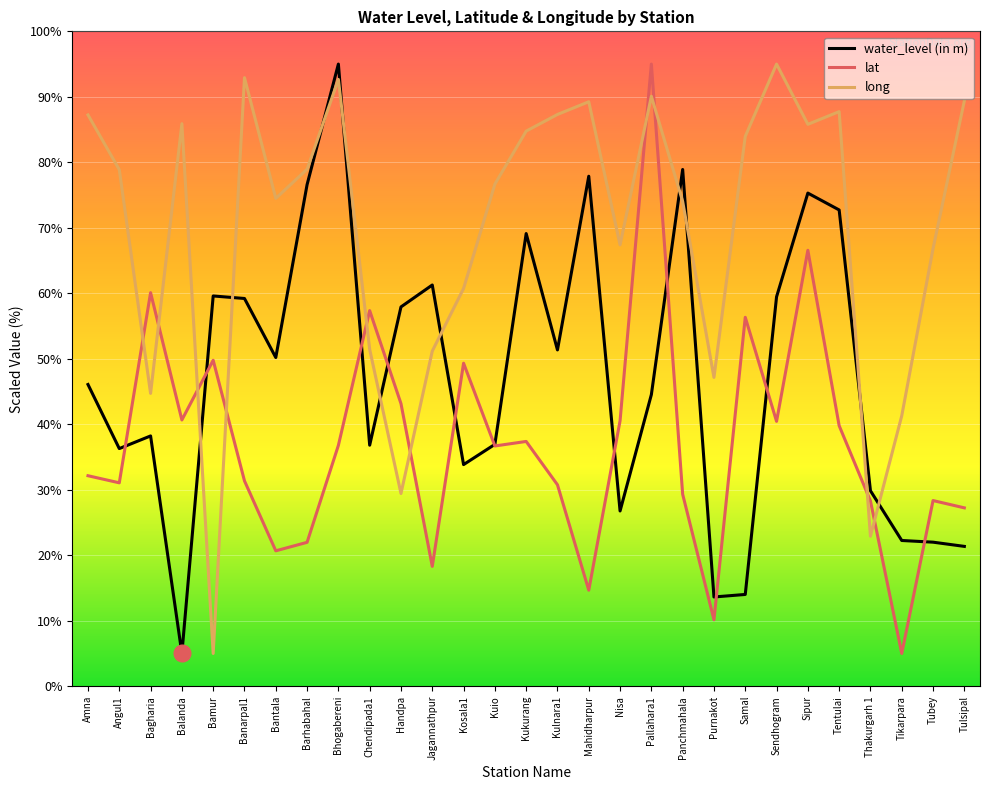

Is the value of water_level (in m) at Tulsipal greater than the value of long at Kulnara1?

No